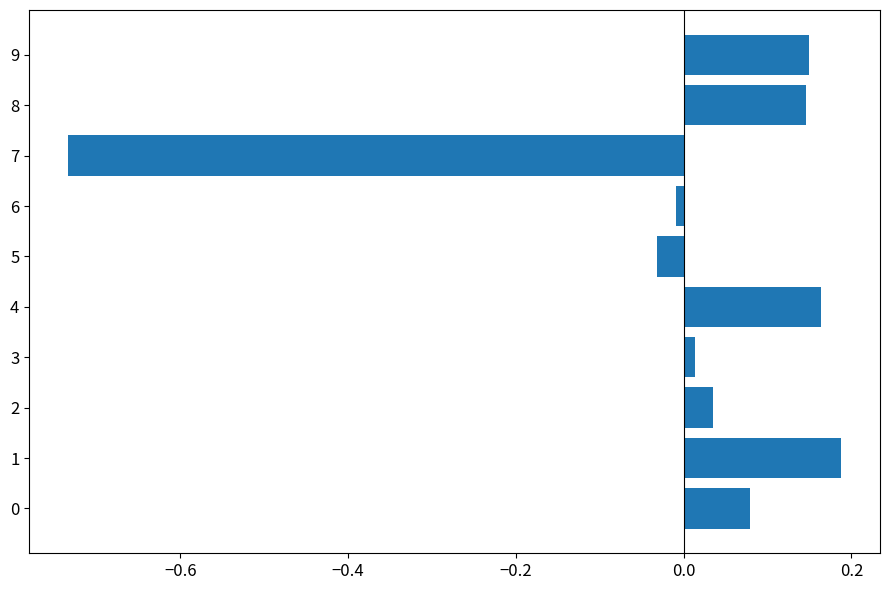

How many series are shown in this chart?

1